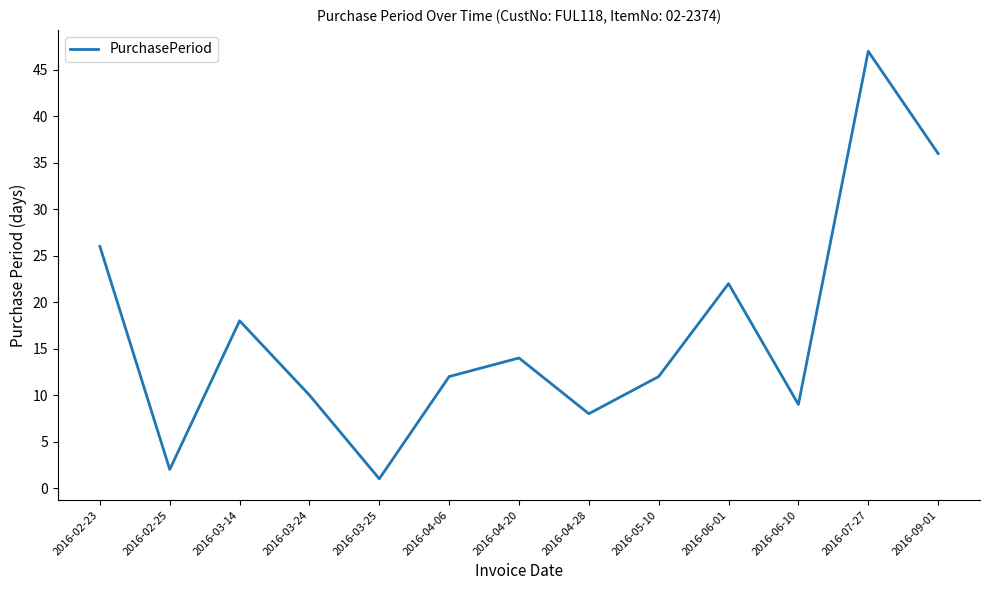

What is the sum of all values?

217